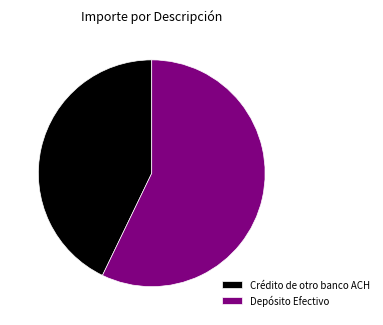

Which slice is the smallest?

Crédito de otro banco ACH